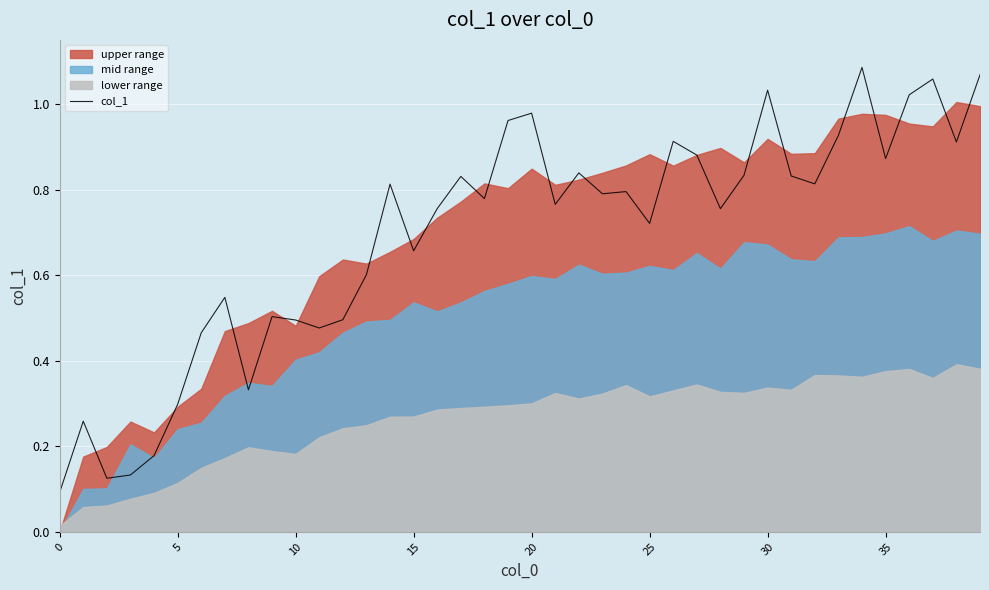

What is the sum of the values at 11 and 15?

1.1